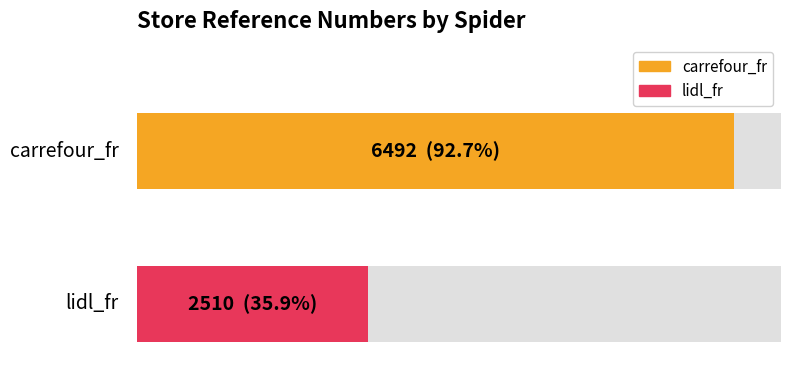

True or false: the data shows 2510 at lidl_fr.

True